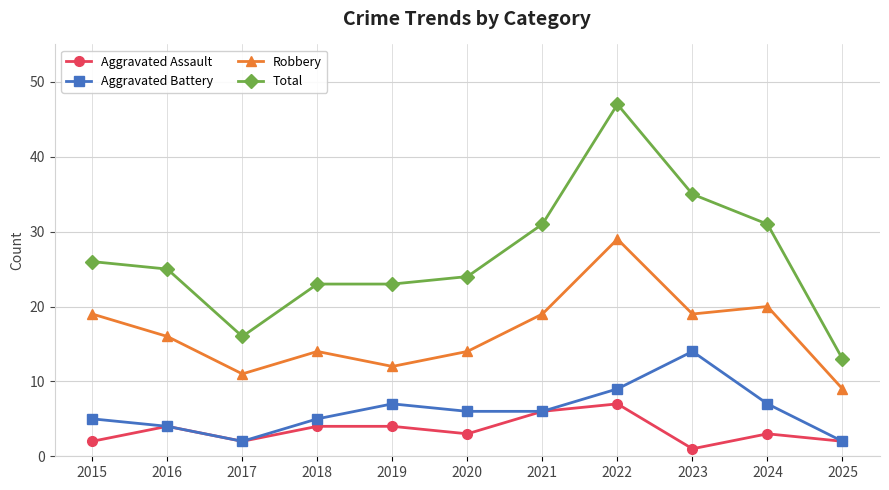

Read the Aggravated Battery value at 2021, to the nearest 10.

10